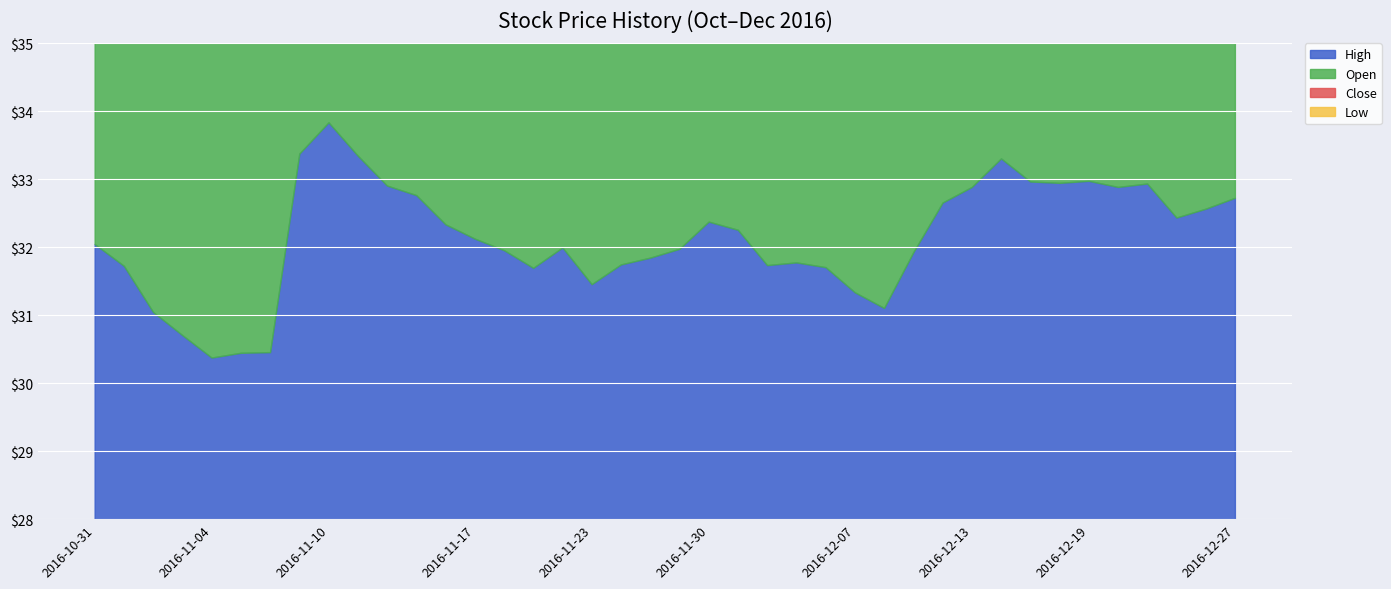

Between 2016-12-16 and 2016-12-13, which is larger?

2016-12-16